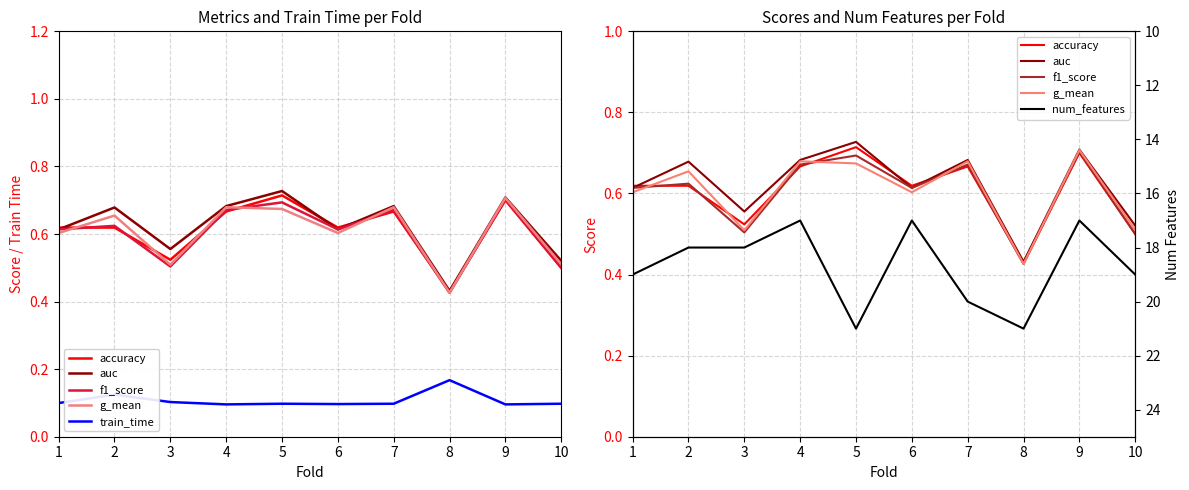

What is the average value of the f1_score series?

0.6